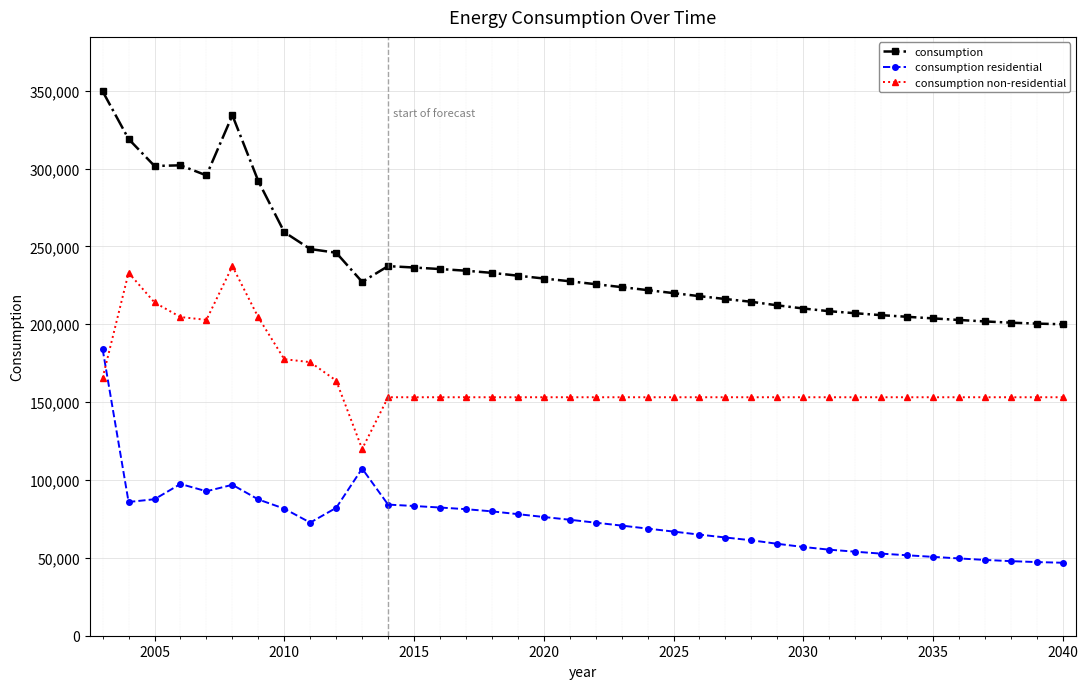

How many data points does each series have?

38